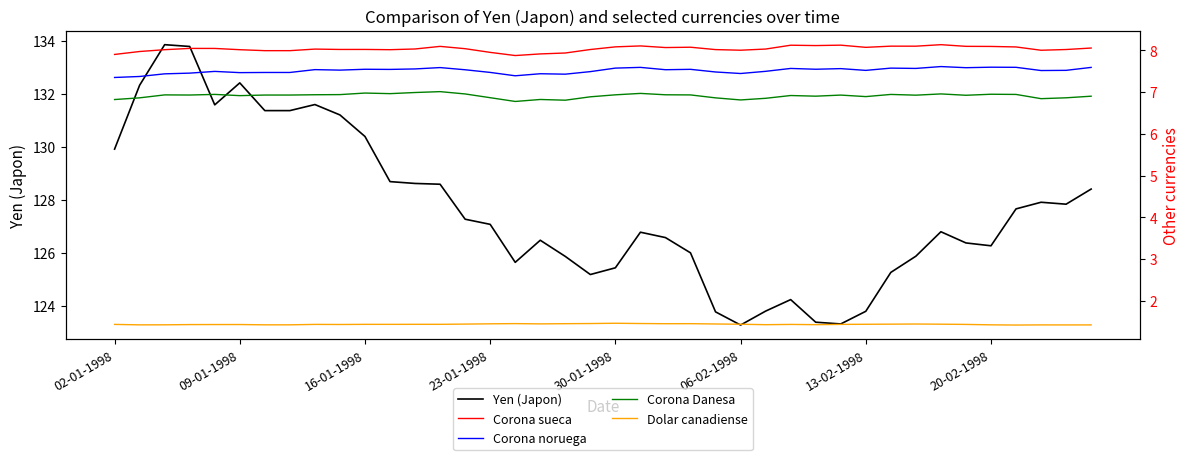

In Dolar canadiense, how many points are higher than both neighbors (excluding endpoints)?

10